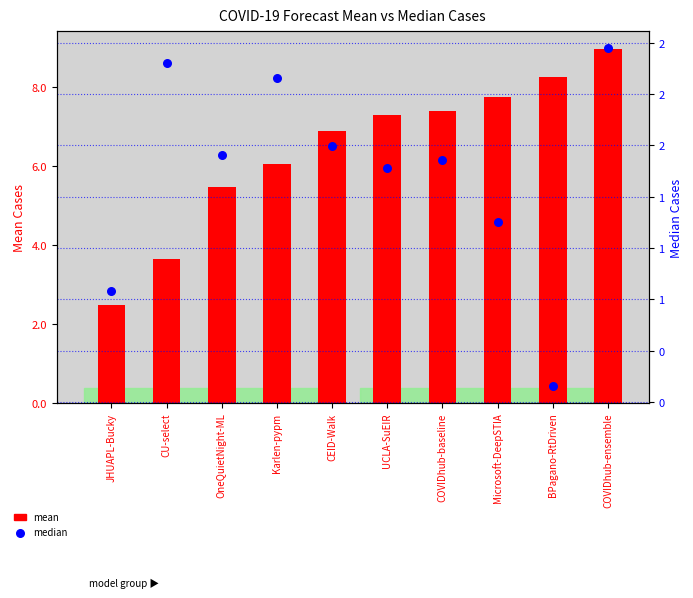

At how many categories does at least one series exceed 28610963?

9